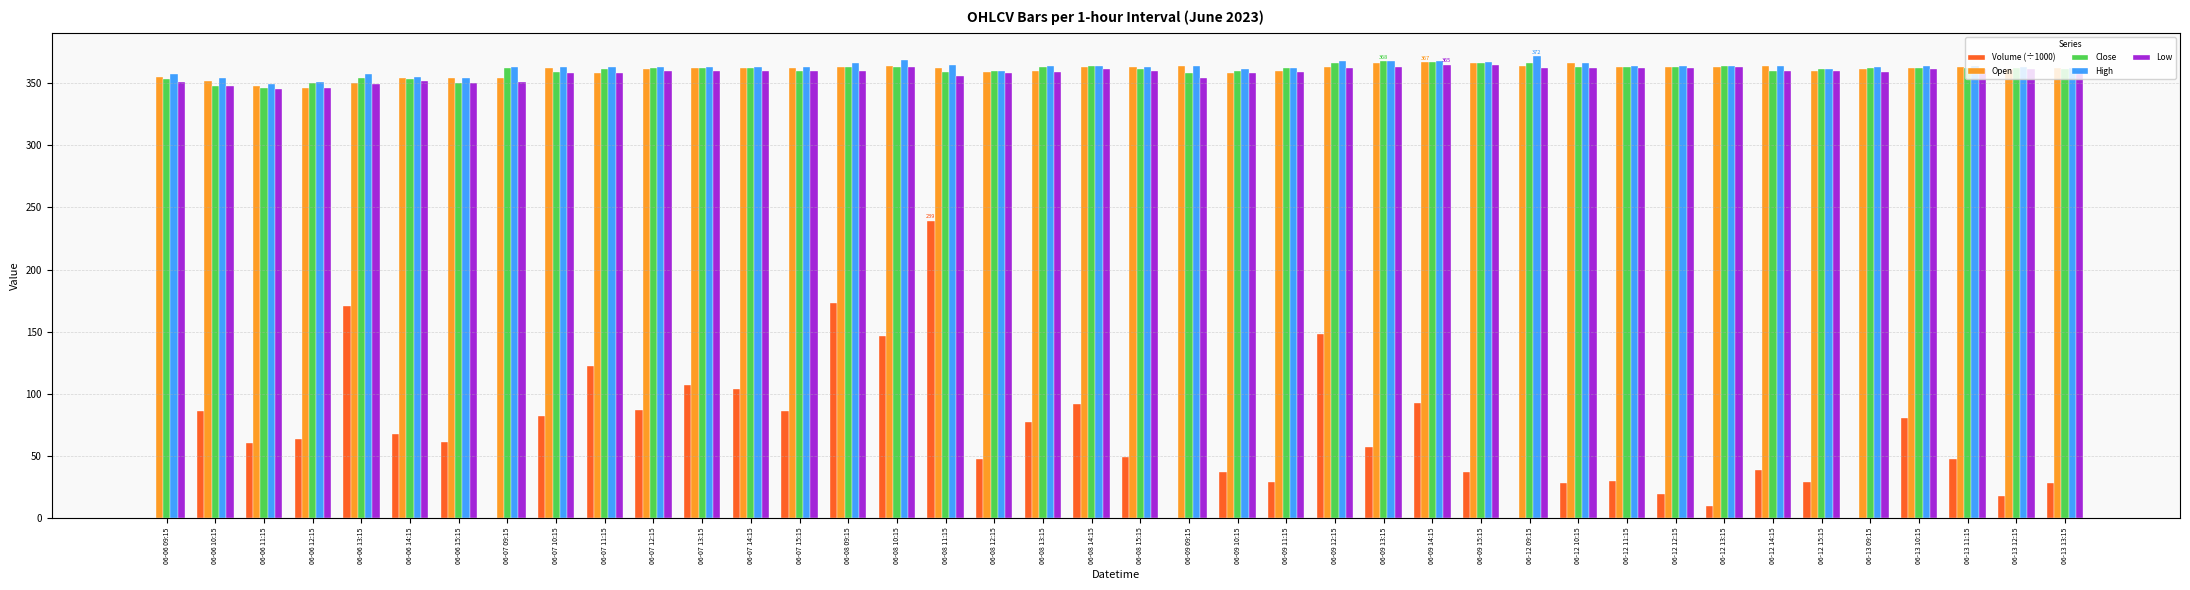

Does the chart contain stacked bars?

No